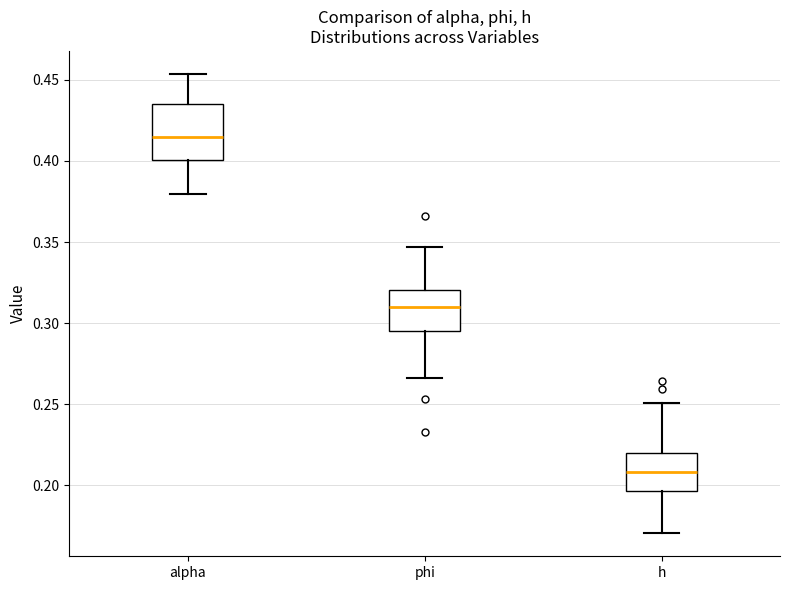

Where does the lower whisker of the box for alpha end on the y-axis? The values are not printed on the chart, so give them approximately, as read against the axis.

0.380